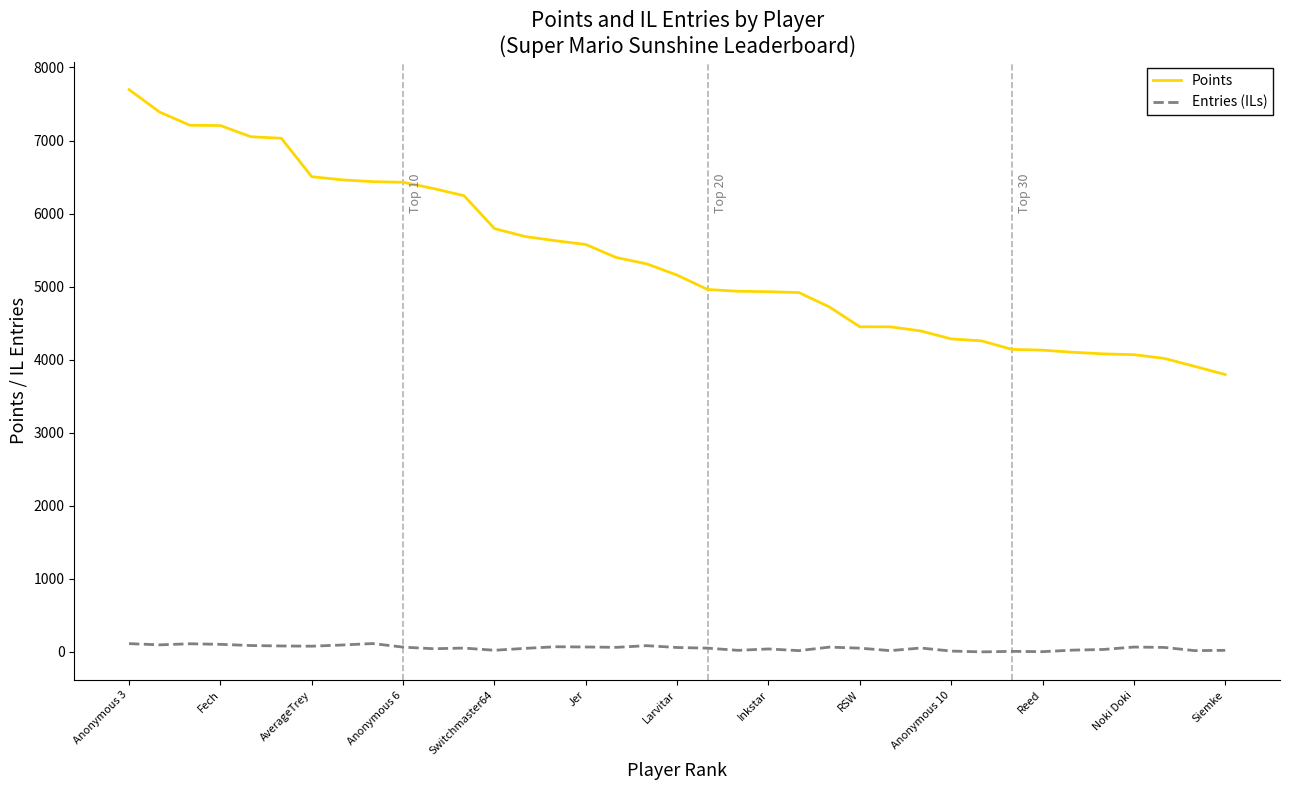

Rank the series by their maximum value, from lowest to highest.

Entries (ILs), Points